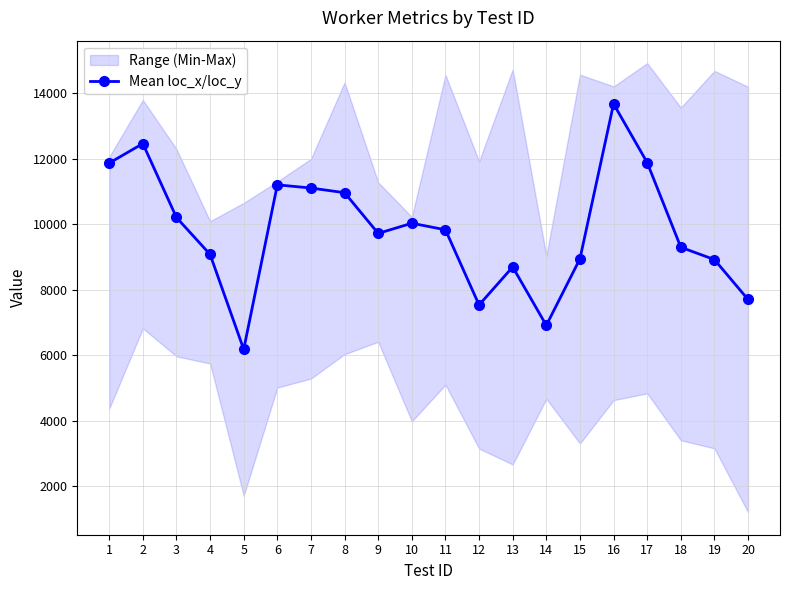

List the labels in order of value, largest first.

16, 2, 17, 1, 6, 7, 8, 3, 10, 11, 9, 18, 4, 15, 19, 13, 20, 12, 14, 5